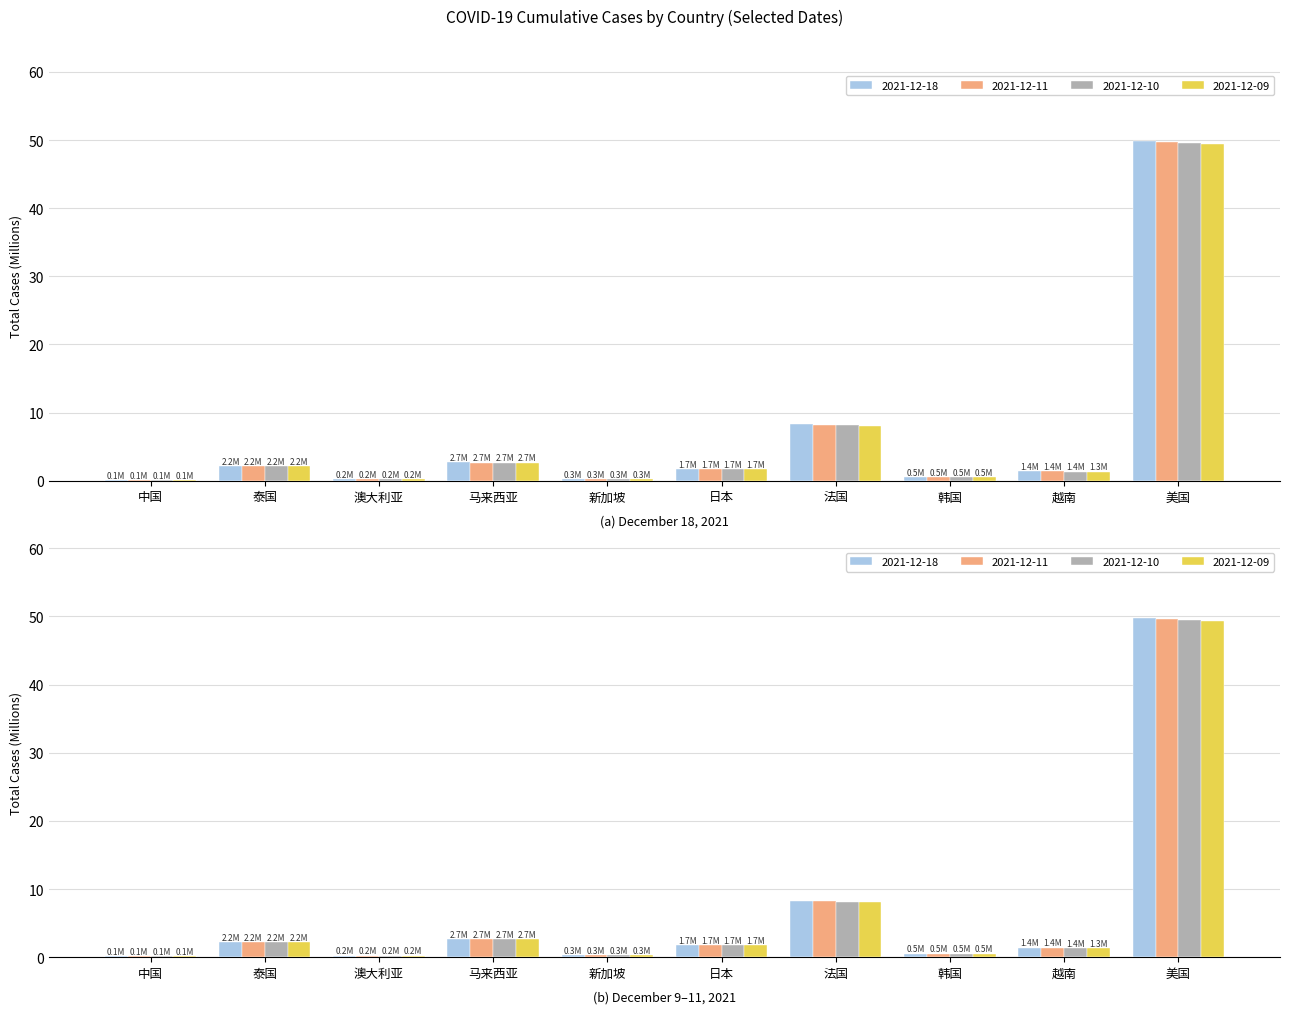

At how many categories does at least one series exceed 43?

1